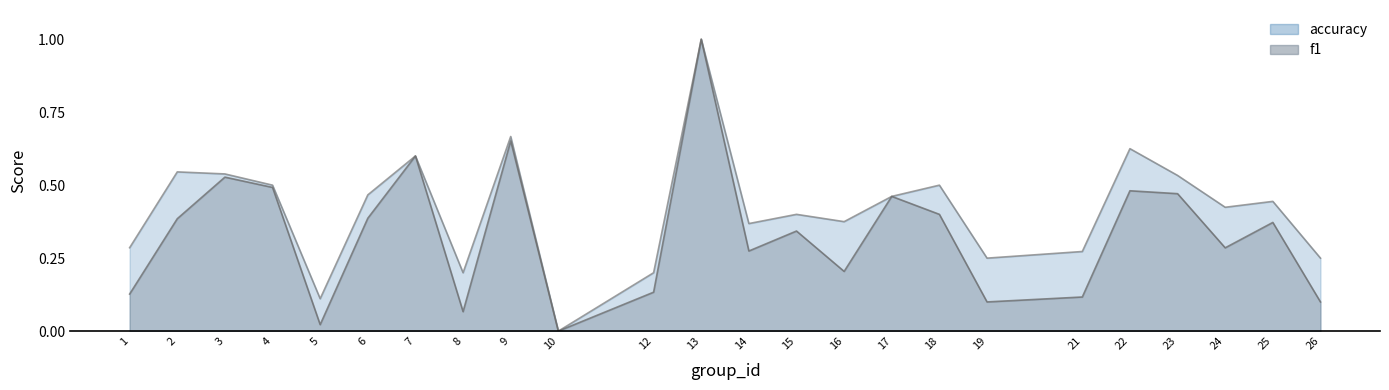

Which series has the largest range (max minus min)?

f1